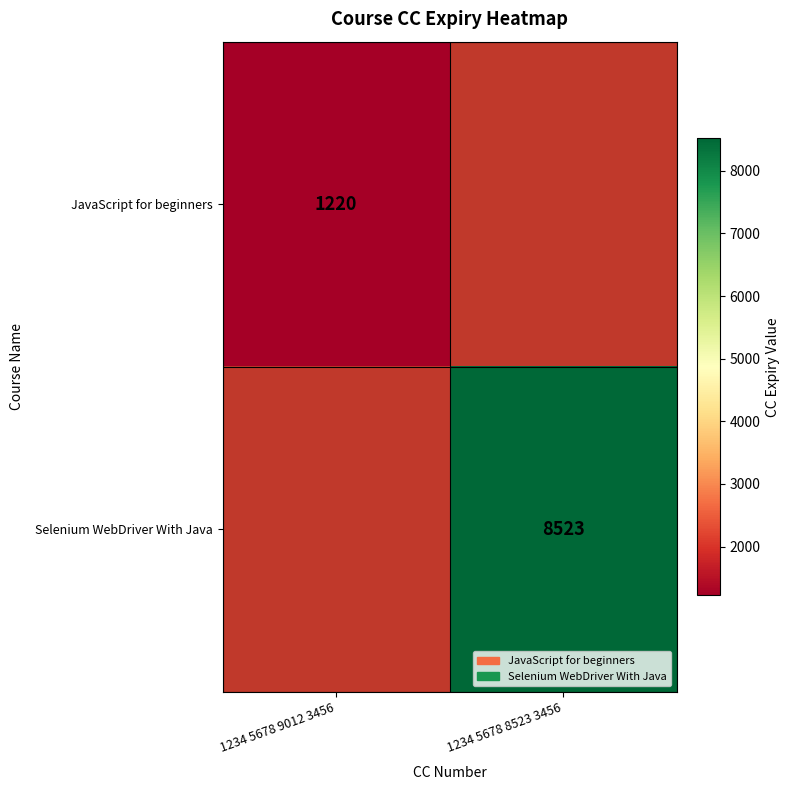

Count the number of data series in this chart.

2